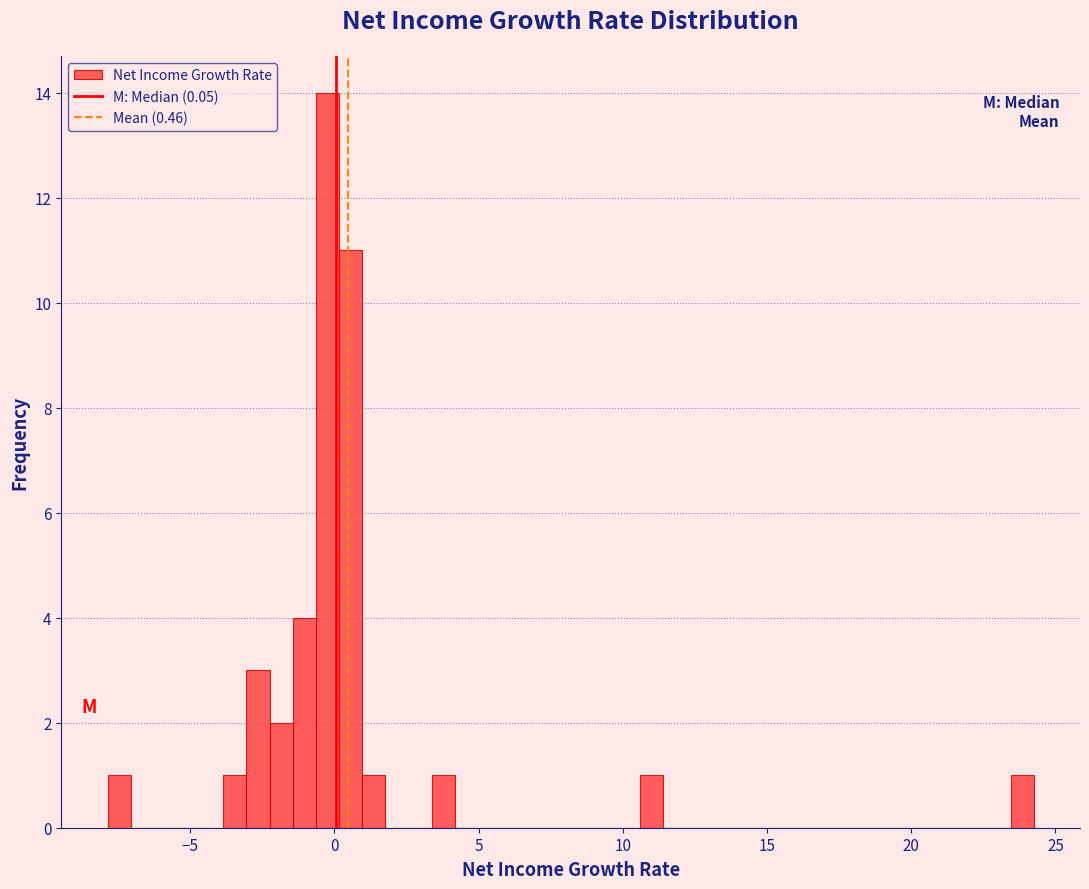

Read against the x-axis, roughly where is the centre of the tallest bar?

0.0